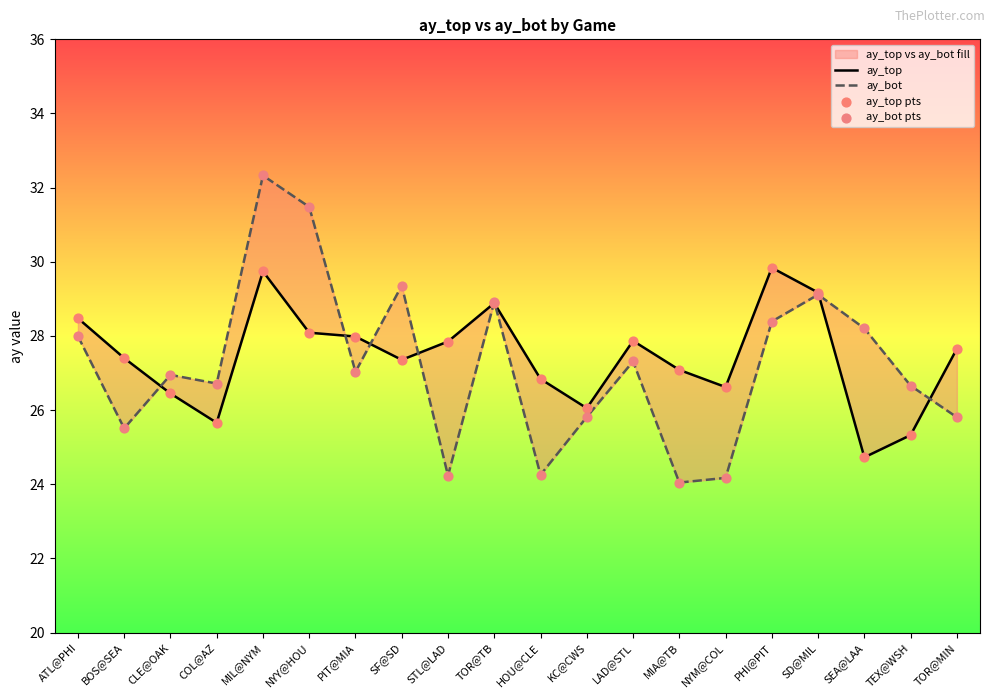

What is the total value across all series at SF@SD?

113.4